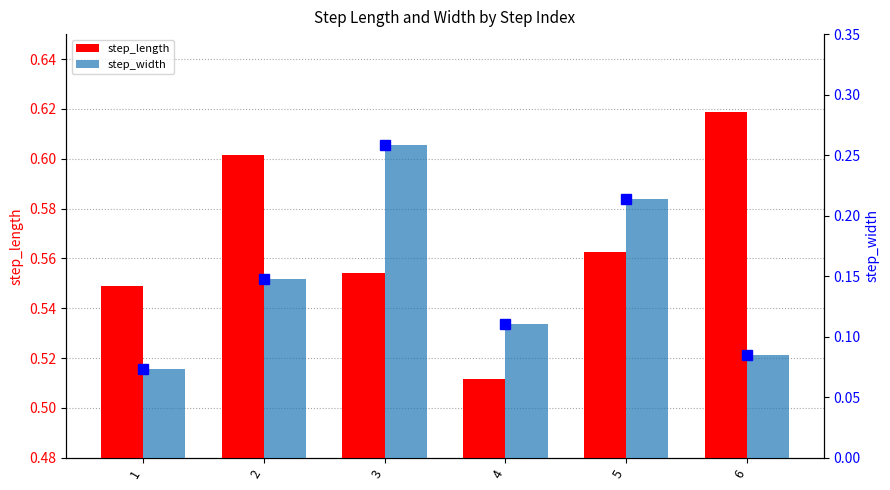

True or false: step_width (marker) has a value of 0.4 at 3.

False